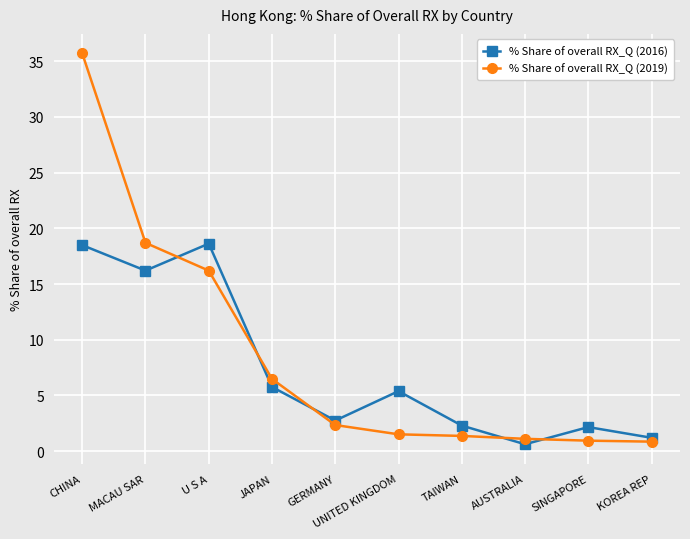

At which label is % Share of overall RX_Q (2016) closest to 9?

JAPAN